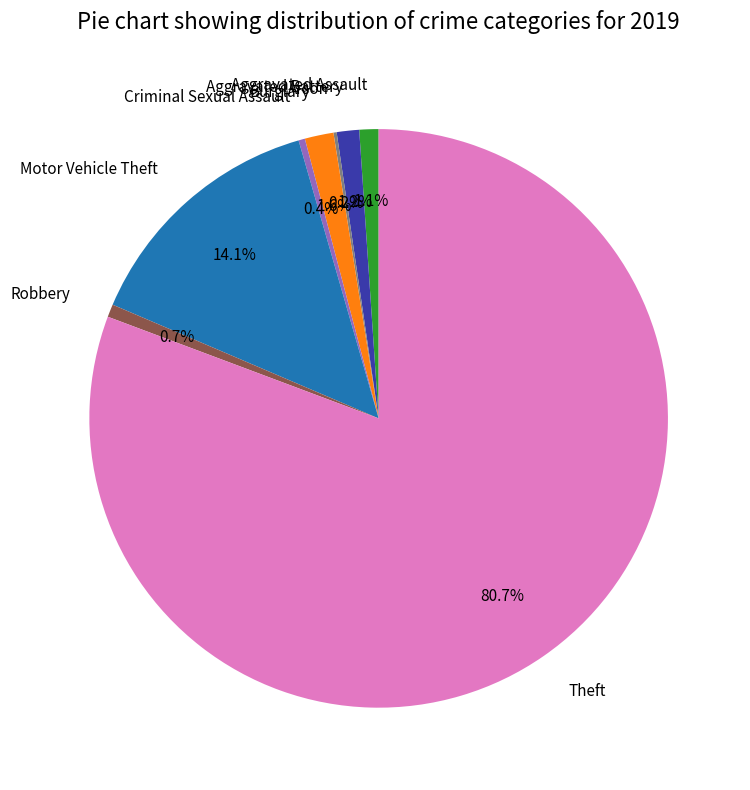

To the nearest percent, what is the combined percentage of Motor Vehicle Theft and Theft?

95%